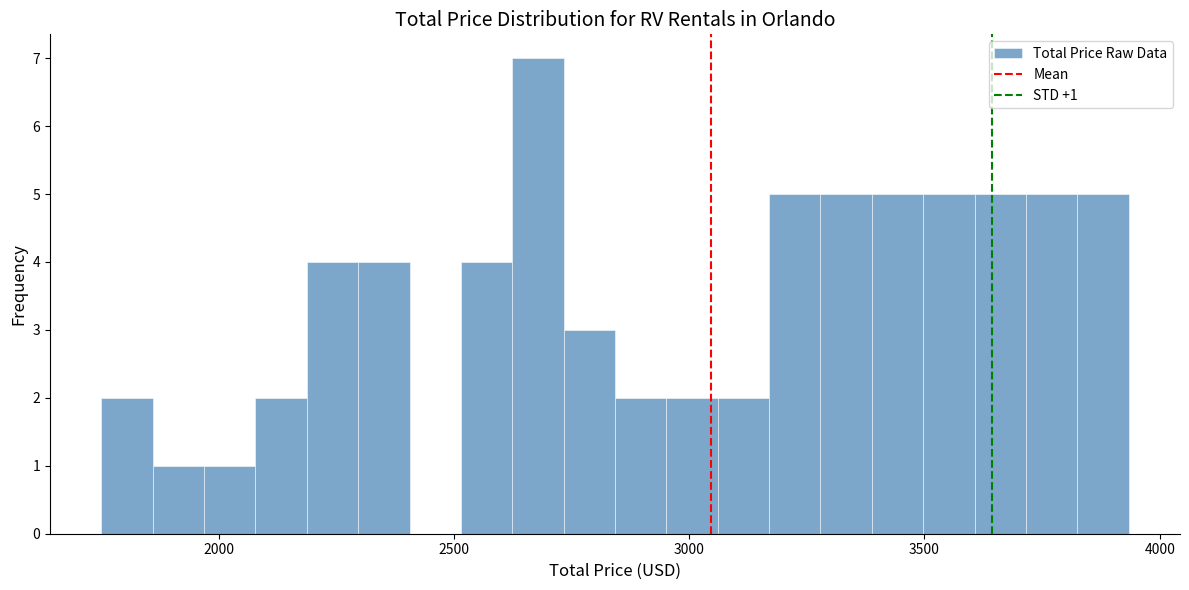

Read against the x-axis, roughly where is the centre of the tallest bar?

2700